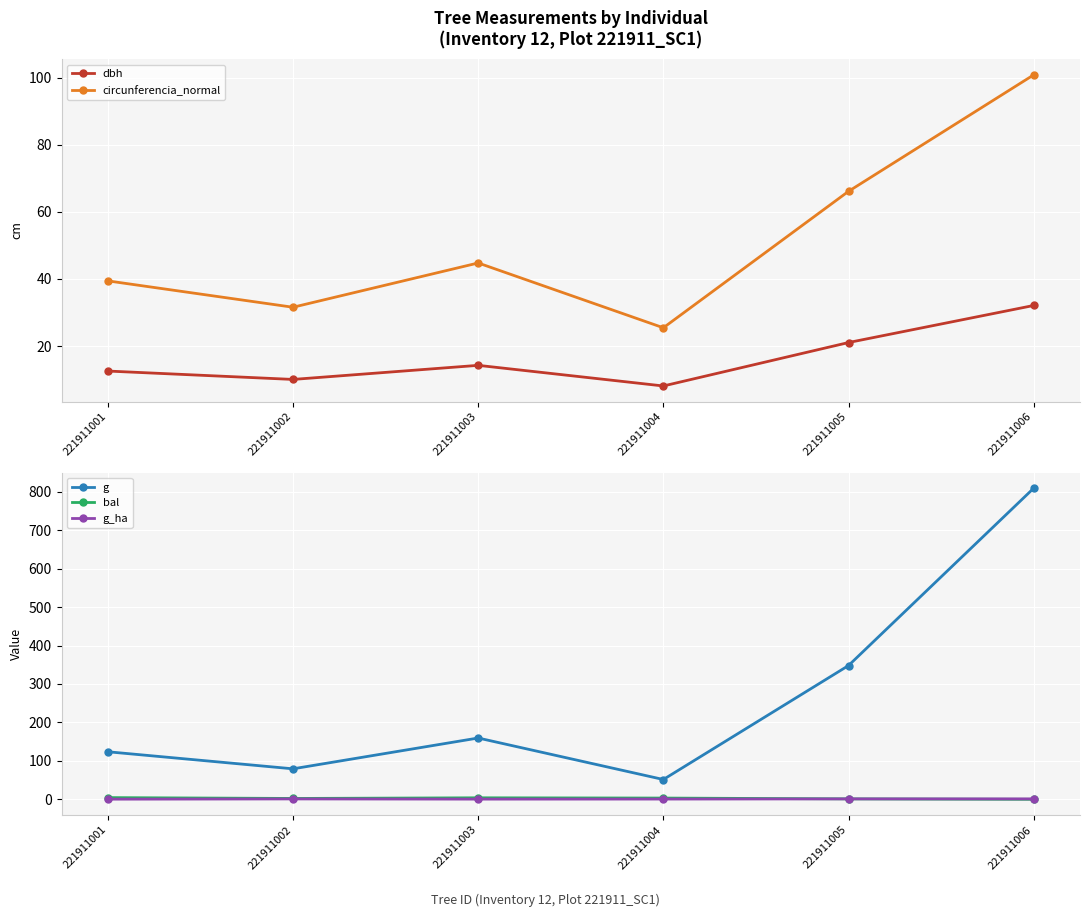

Where do g_ha and bal first cross each other?

221911005 and 221911006